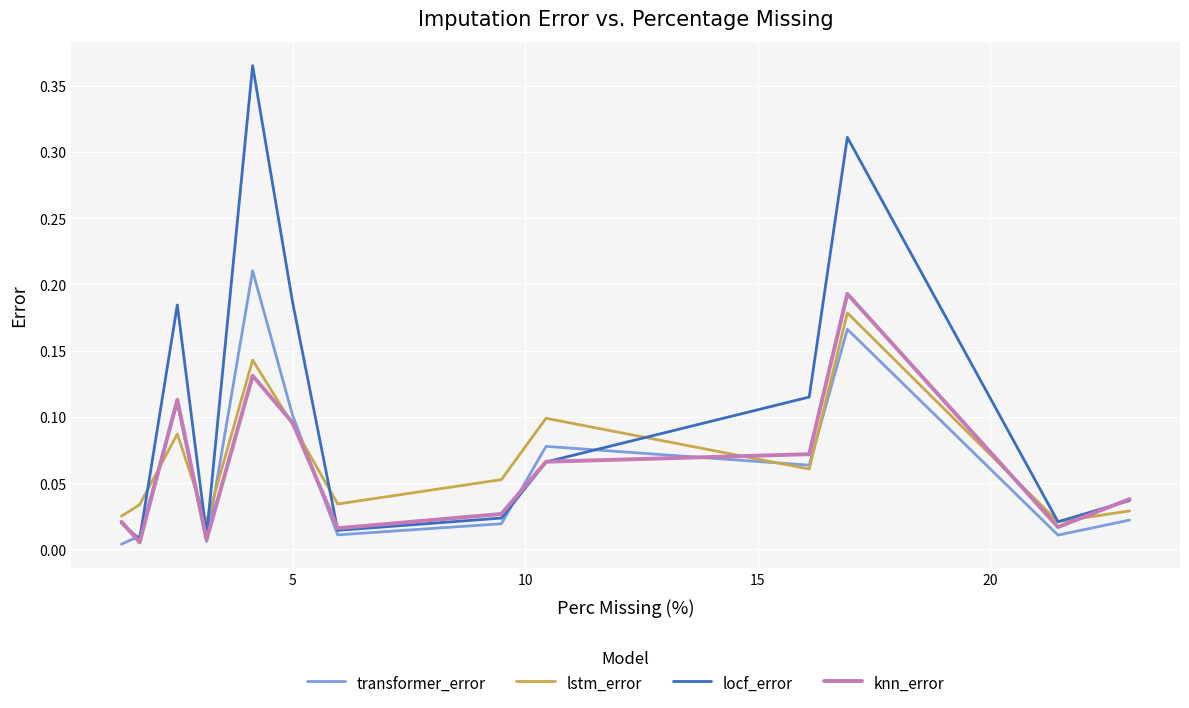

Which series has the largest total across all categories?

locf_error